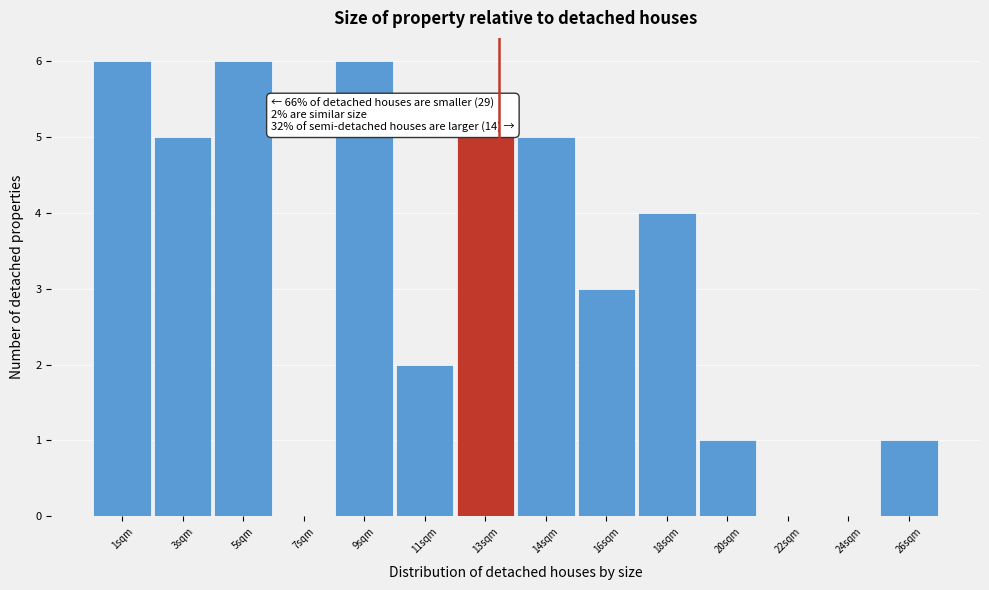

Reading left to right, transcribe all the data shown in this chart.

1sqm=6	3sqm=5	5sqm=6	7sqm=0	9sqm=6	11sqm=2	13sqm=5	14sqm=5	16sqm=3	18sqm=4	20sqm=1	22sqm=0	24sqm=0	26sqm=1